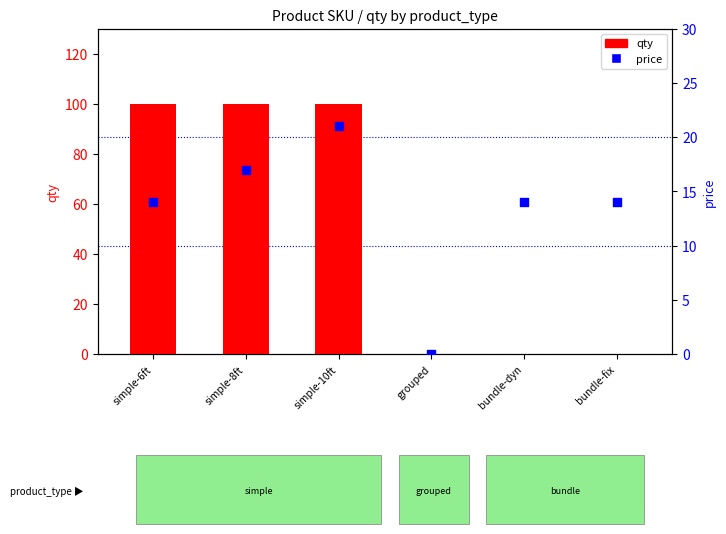

Which series has the largest total across all categories?

qty